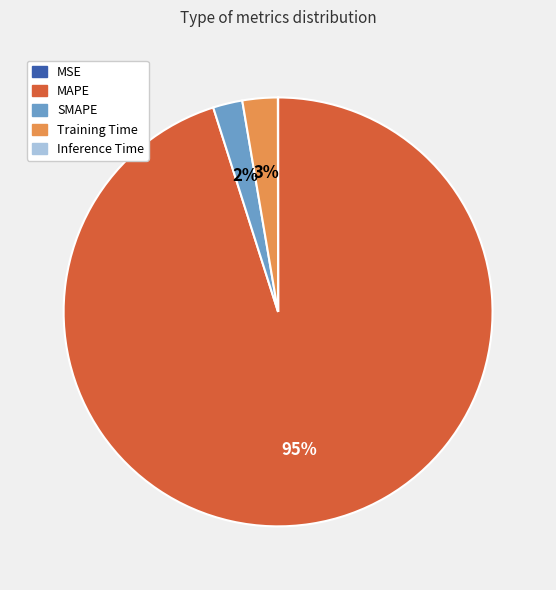

To the nearest percent, what percentage of the pie is Training Time?

3%